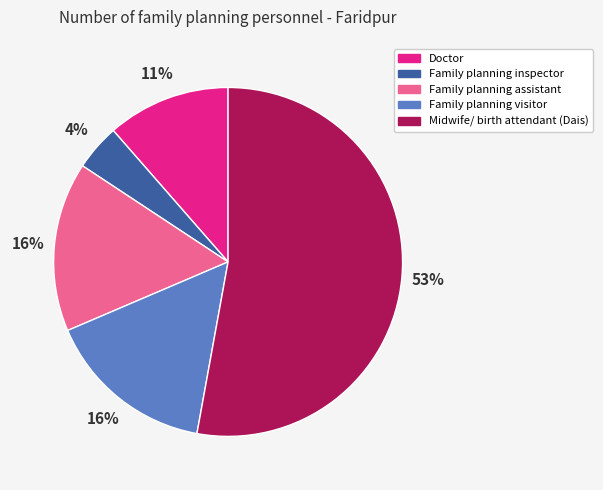

To the nearest percent, what is the difference between the largest and smallest slice percentages?

49%